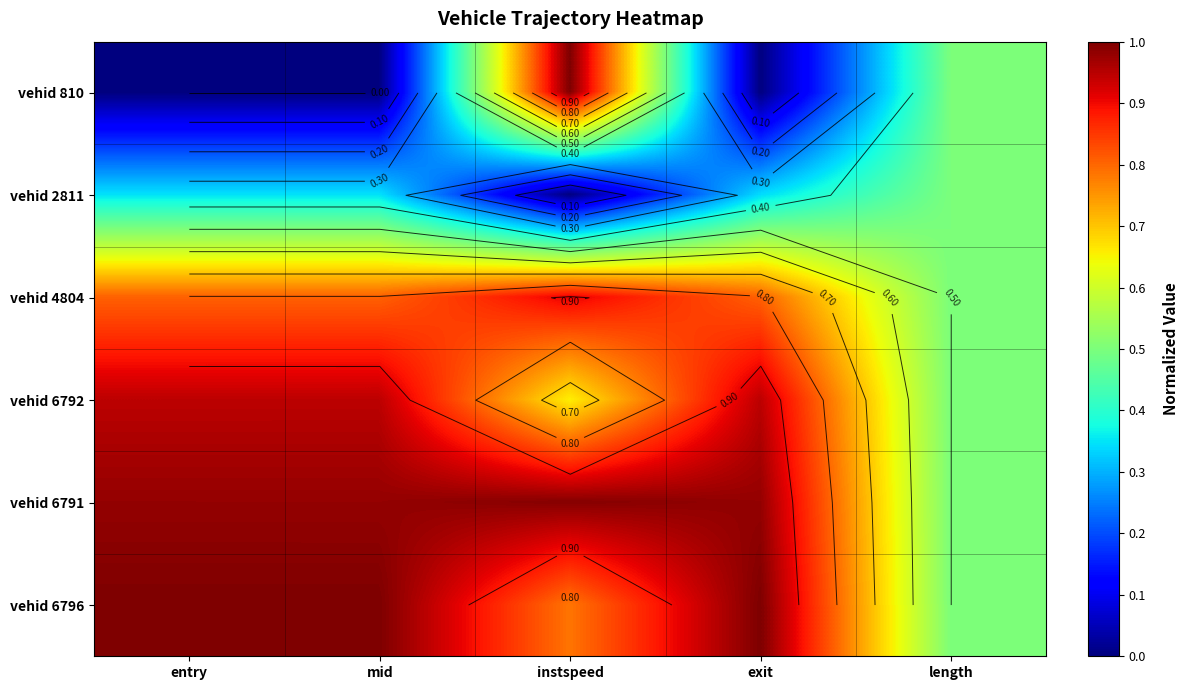

What is the difference between the maximum and minimum values in the vehid 6796 series?

0.5